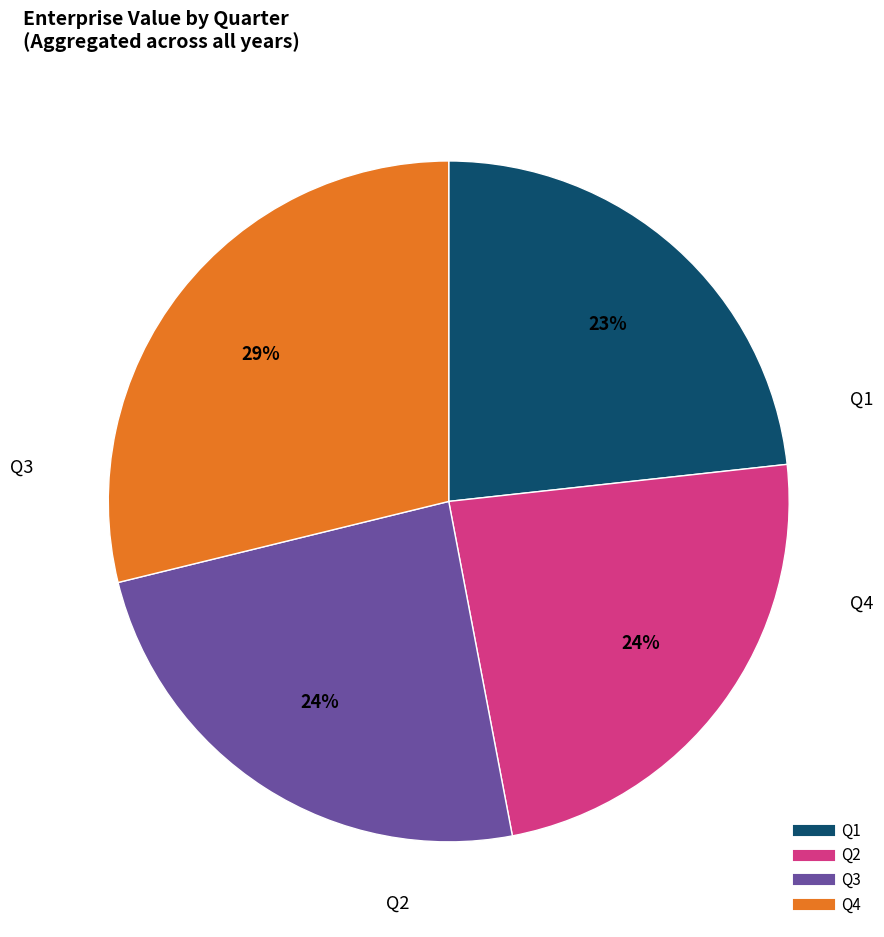

Which has a higher value, Q3 or Q1?

Q3